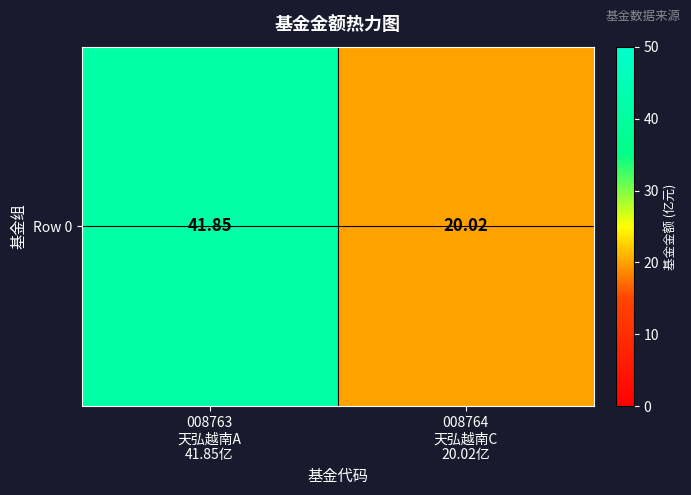

Between 008764
天弘越南C
20.02亿 and 008763
天弘越南A
41.85亿, which is larger?

008763
天弘越南A
41.85亿